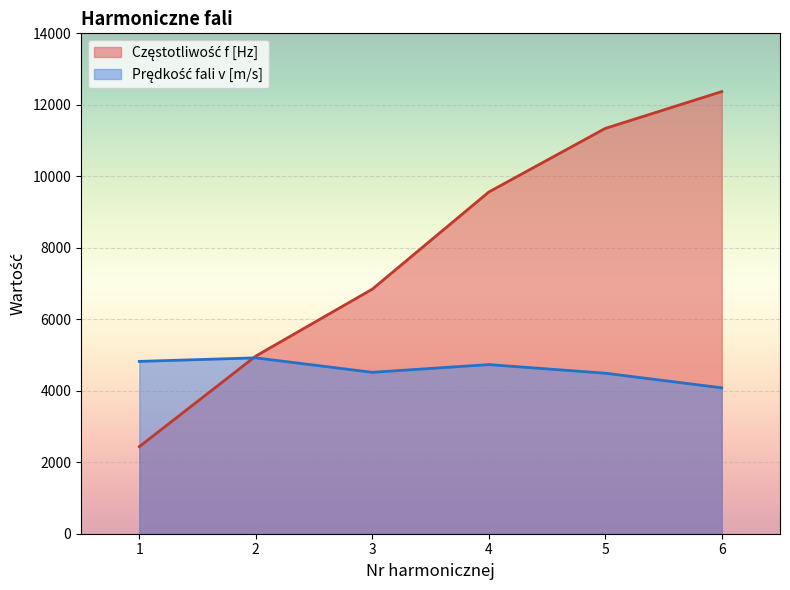

The value of Częstotliwość f [Hz] at 2 is 4970.0. True or false?

True